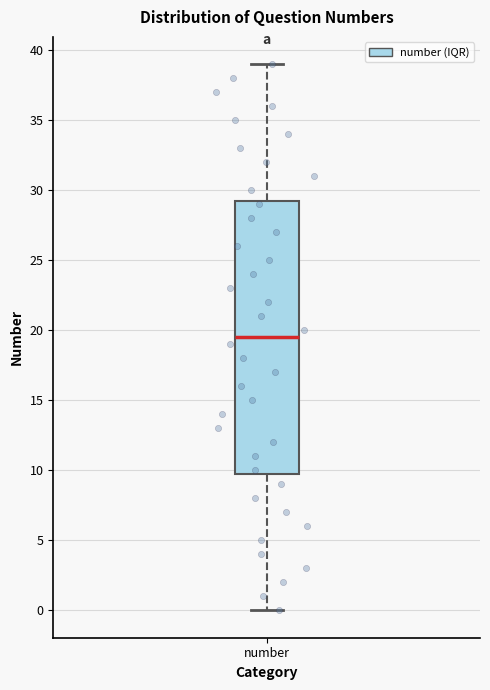

Where does the median line of the box for number sit on the y-axis? The values are not printed on the chart, so give them approximately, as read against the axis.

19.5